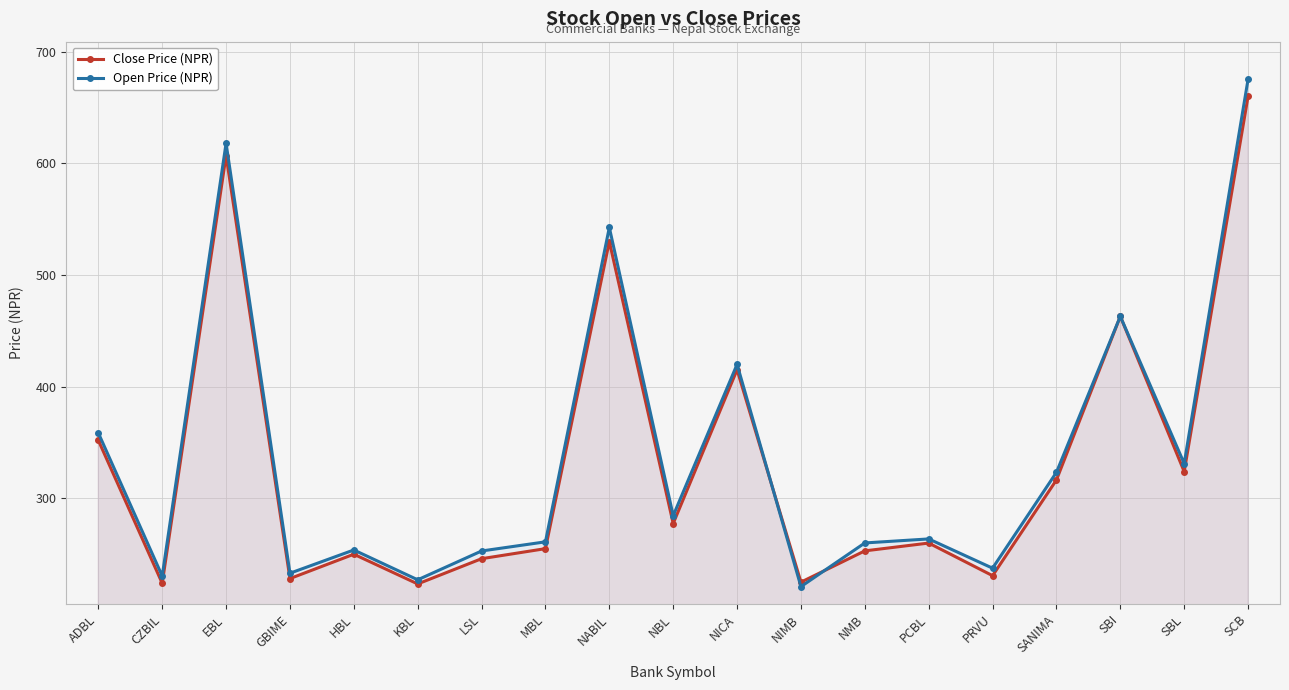

At which category does Close Price (NPR) reach its first local valley?

CZBIL